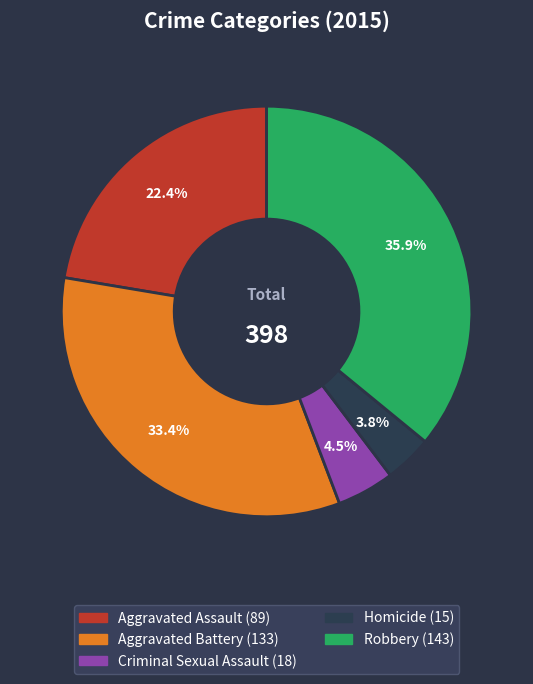

Is Homicide the majority of the pie?

No